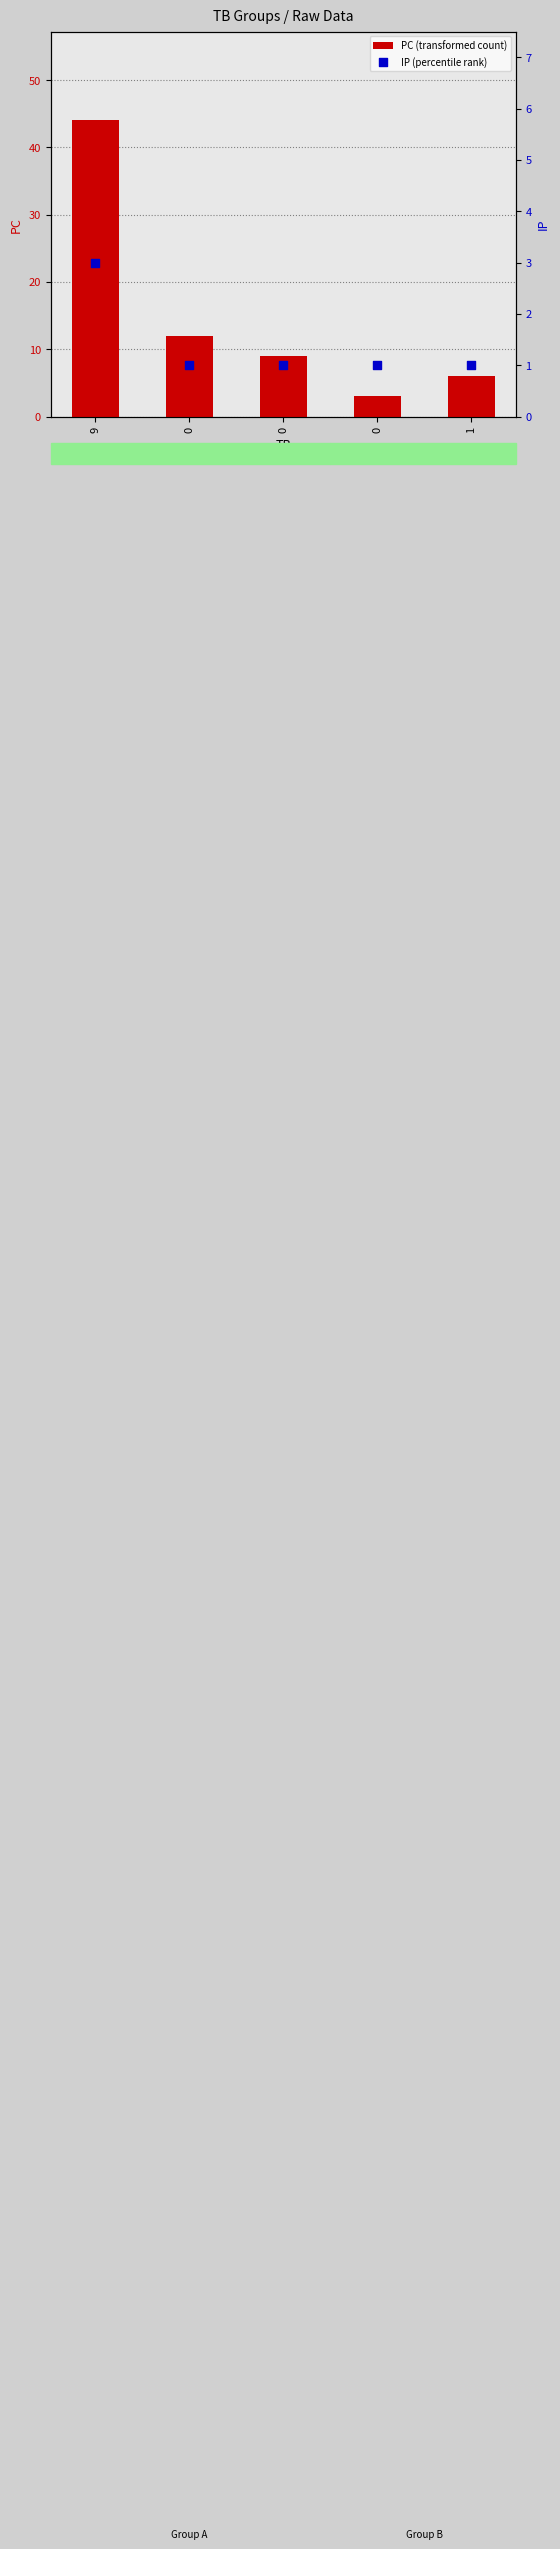

Which series reaches the minimum Y coordinate?

IP (percentile rank)